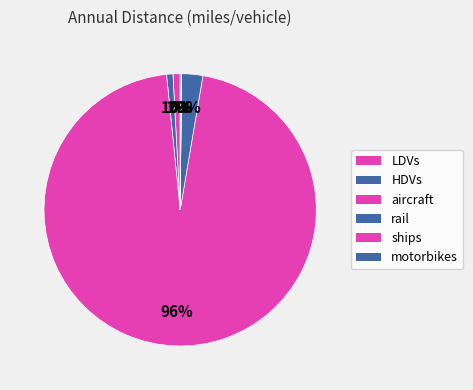

To the nearest percent, what portion does aircraft represent?

96%